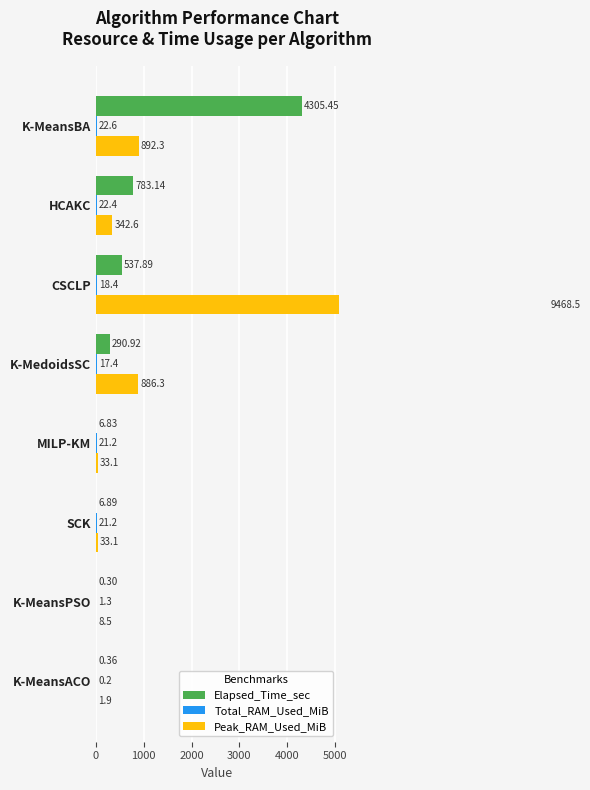

What are all the series names shown in the legend?

Elapsed_Time_sec, Total_RAM_Used_MiB, Peak_RAM_Used_MiB